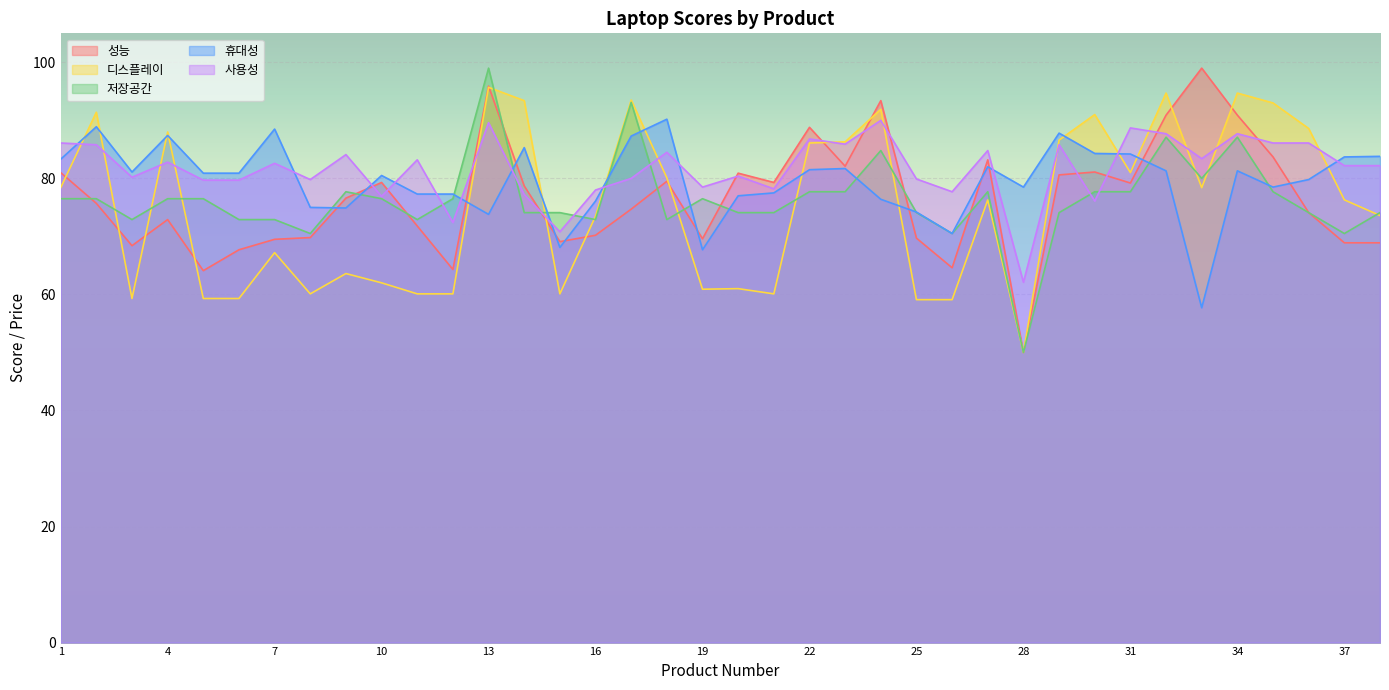

At which category does 성능 reach its first local valley?

3